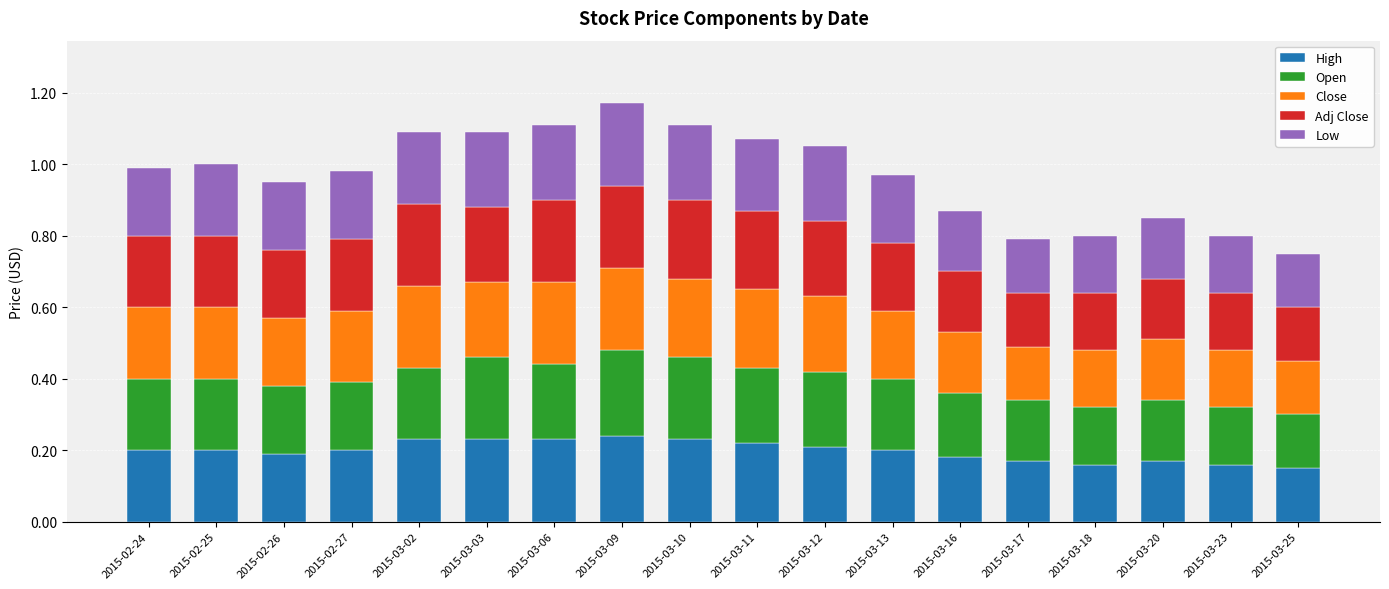

At which category is the sum across all series the highest?

2015-03-09